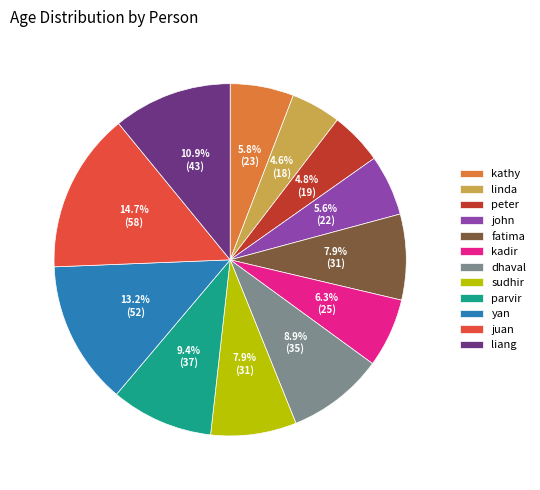

The sudhir slice represents 1% of the pie. True or false?

False